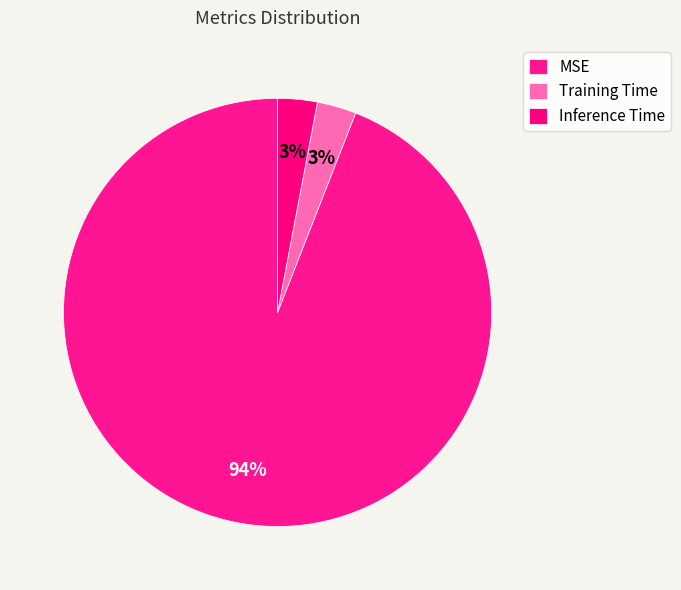

To the nearest percent, what is the difference between the largest and smallest slice percentages?

91%